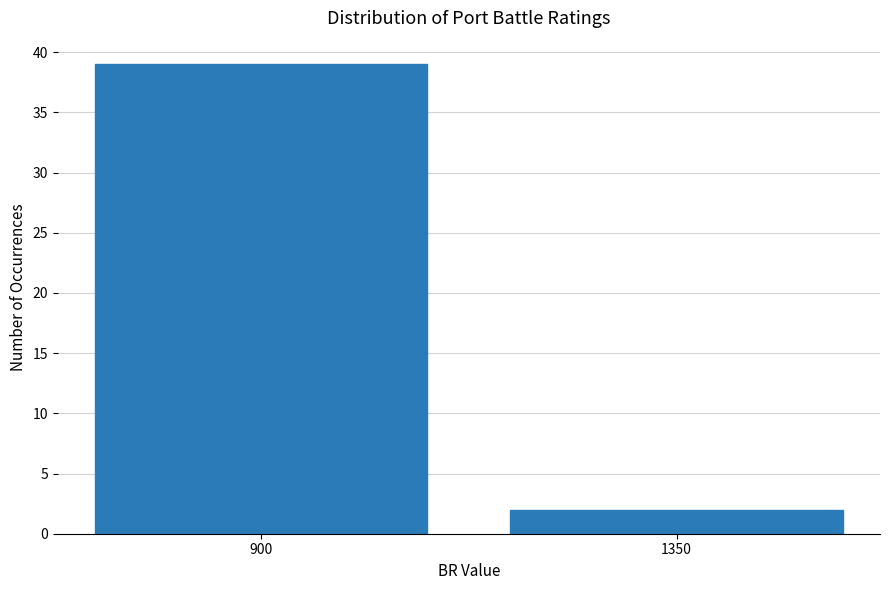

Reading left to right, what are all the values shown in this chart?

900=39	1350=2